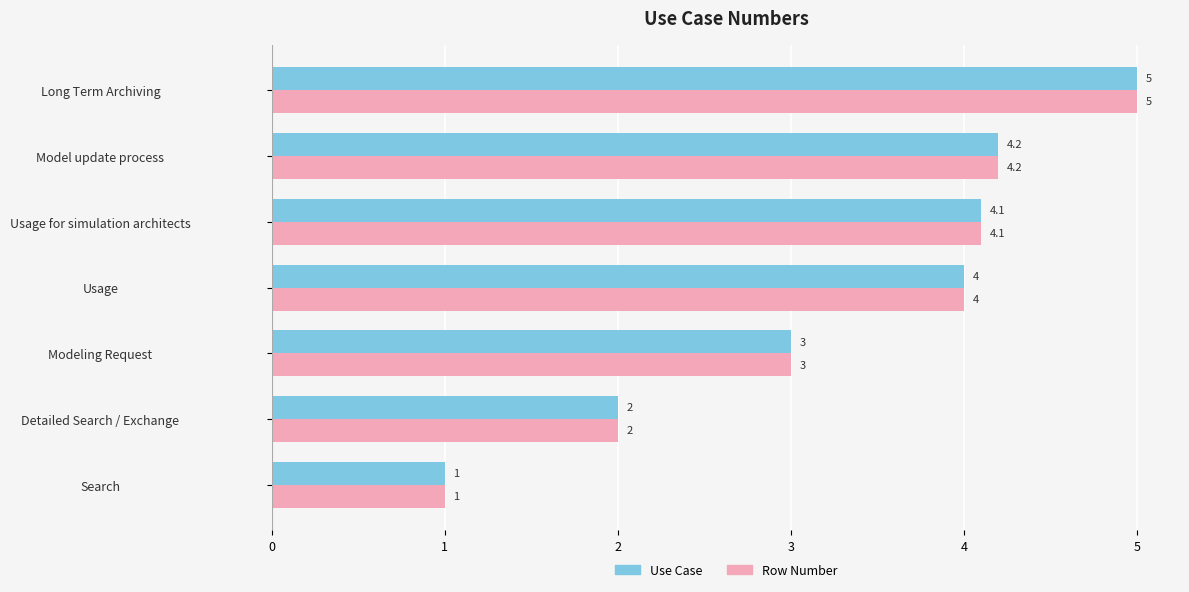

List the labels in order of Use Case value, smallest first.

Search, Detailed Search / Exchange, Modeling Request, Usage, Usage for simulation architects, Model update process, Long Term Archiving